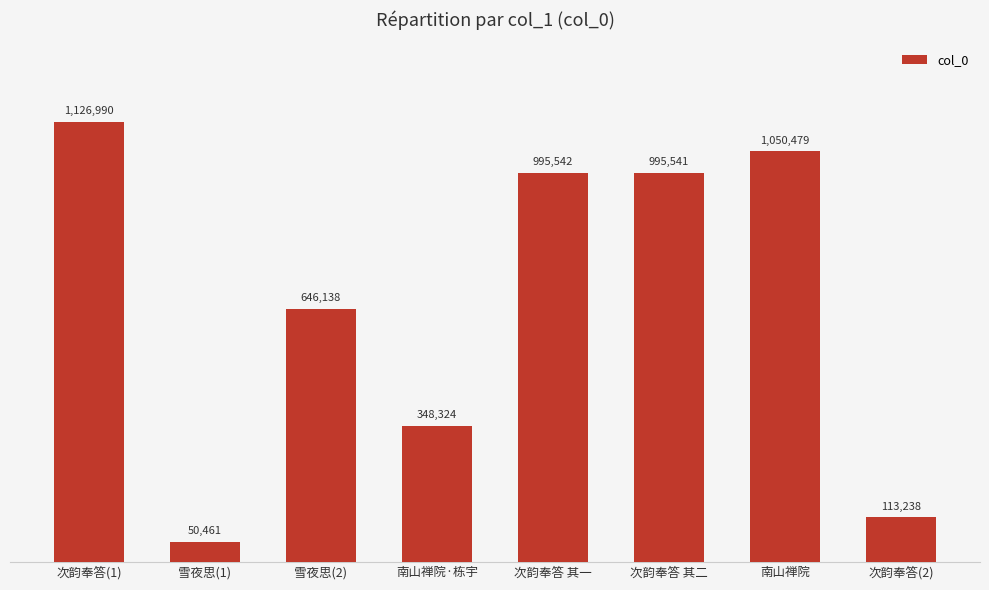

List the labels in order of value, largest first.

次韵奉答(1), 南山禅院, 次韵奉答 其一, 次韵奉答 其二, 雪夜思(2), 南山禅院·栋宇, 次韵奉答(2), 雪夜思(1)